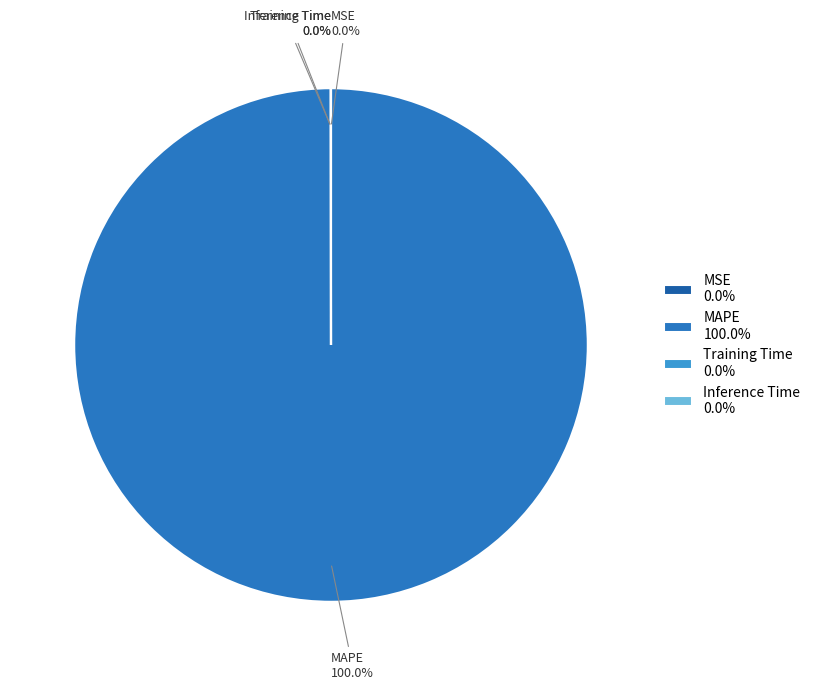

Does any single category account for the majority?

Yes